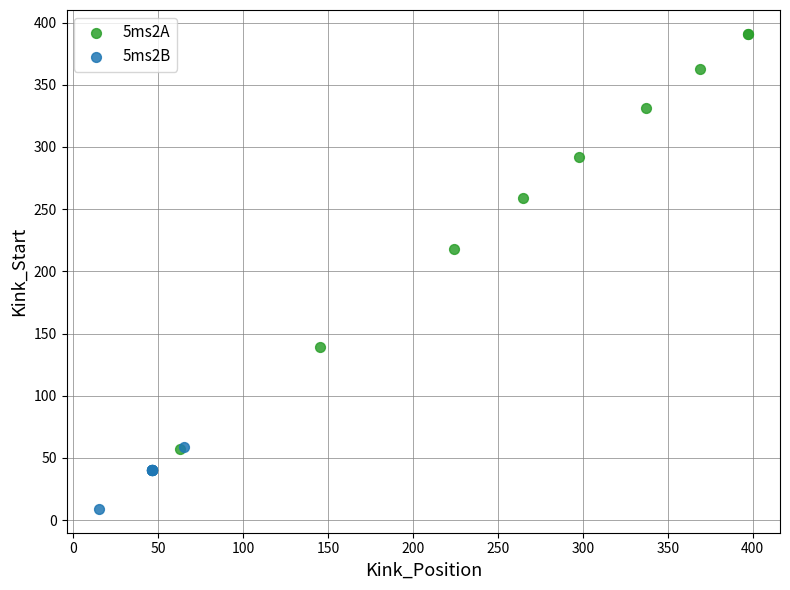

Which series has the widest spread of Y values?

5ms2A